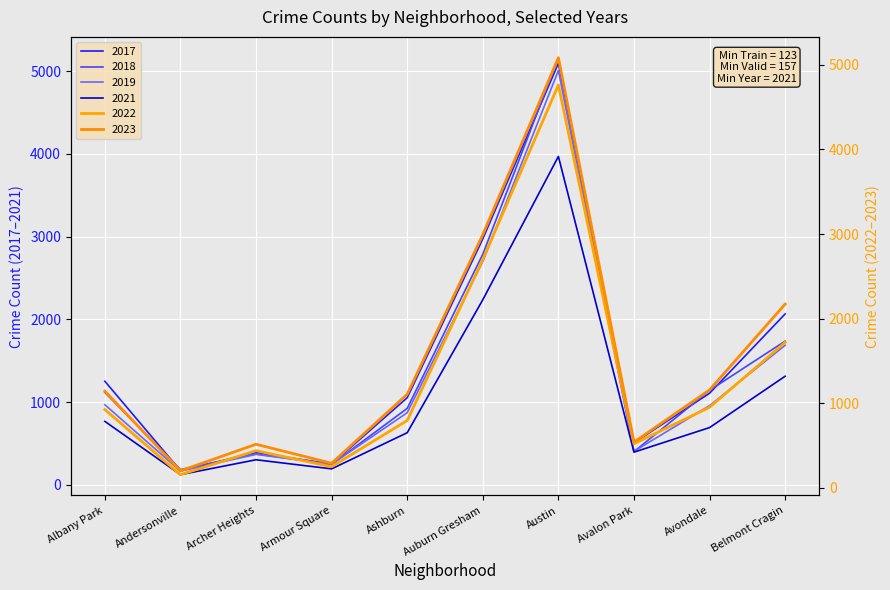

What is the difference between the 2021 values at Belmont Cragin and Austin?

2657